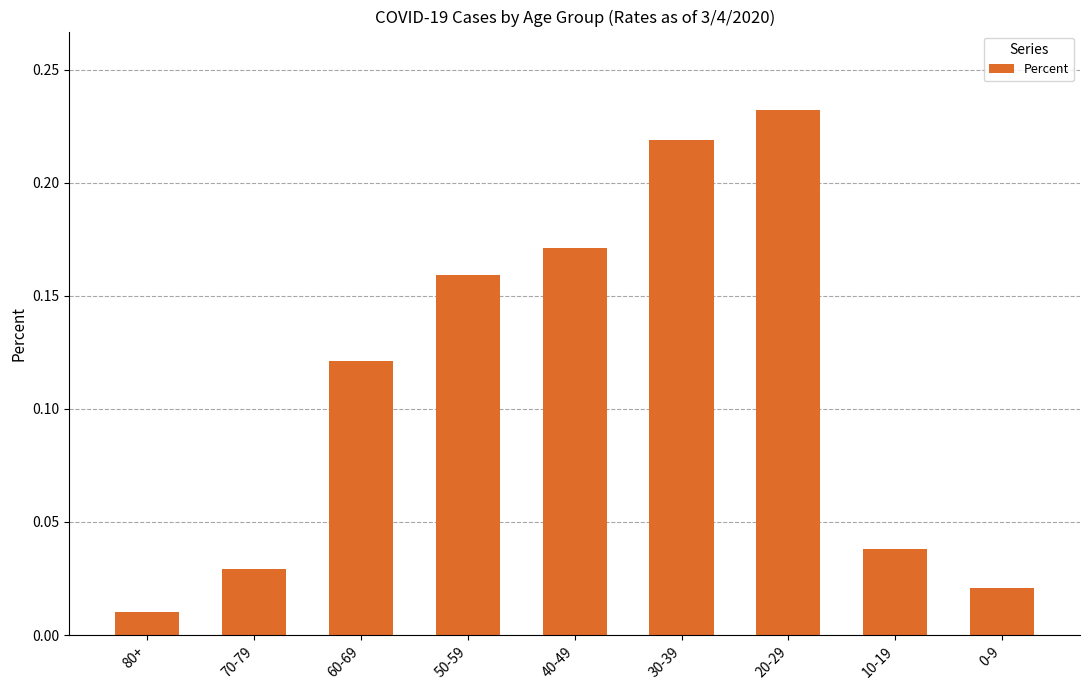

What is the change in value from 80+ to 30-39?

+0.2